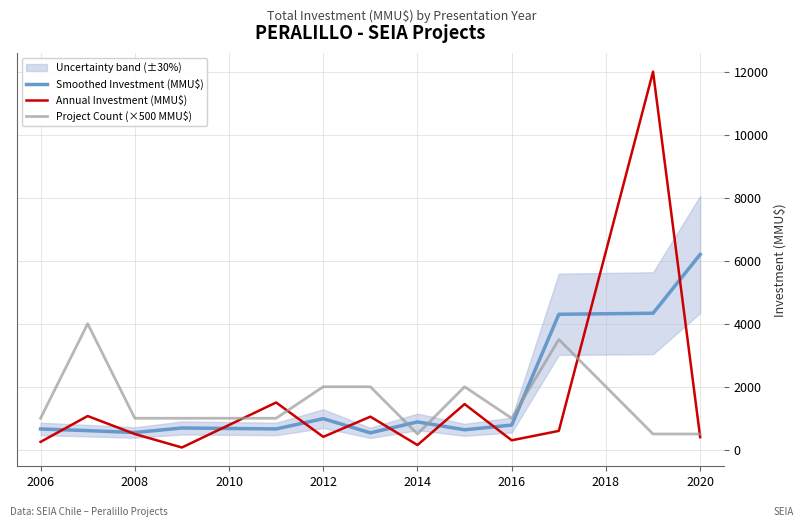

What is the minimum value for Project Count (×500 MMU$)?

500.0